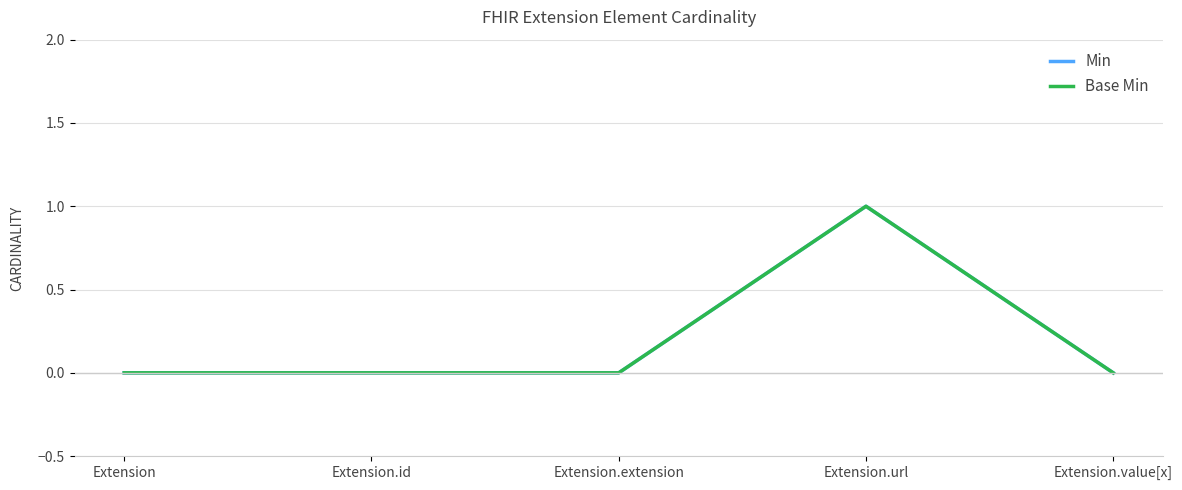

Reading right to left, extract all data points from this chart.

Min: 0	1	0	0	0
Base Min: 0	1	0	0	0